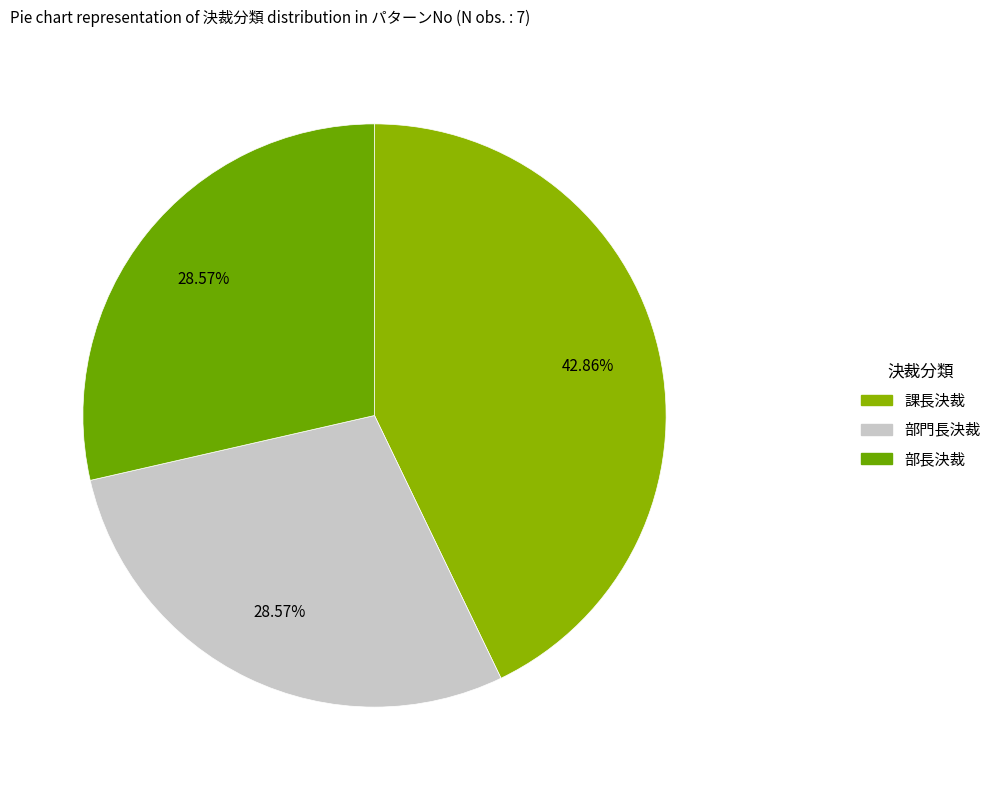

Count the number of slices in the pie.

3